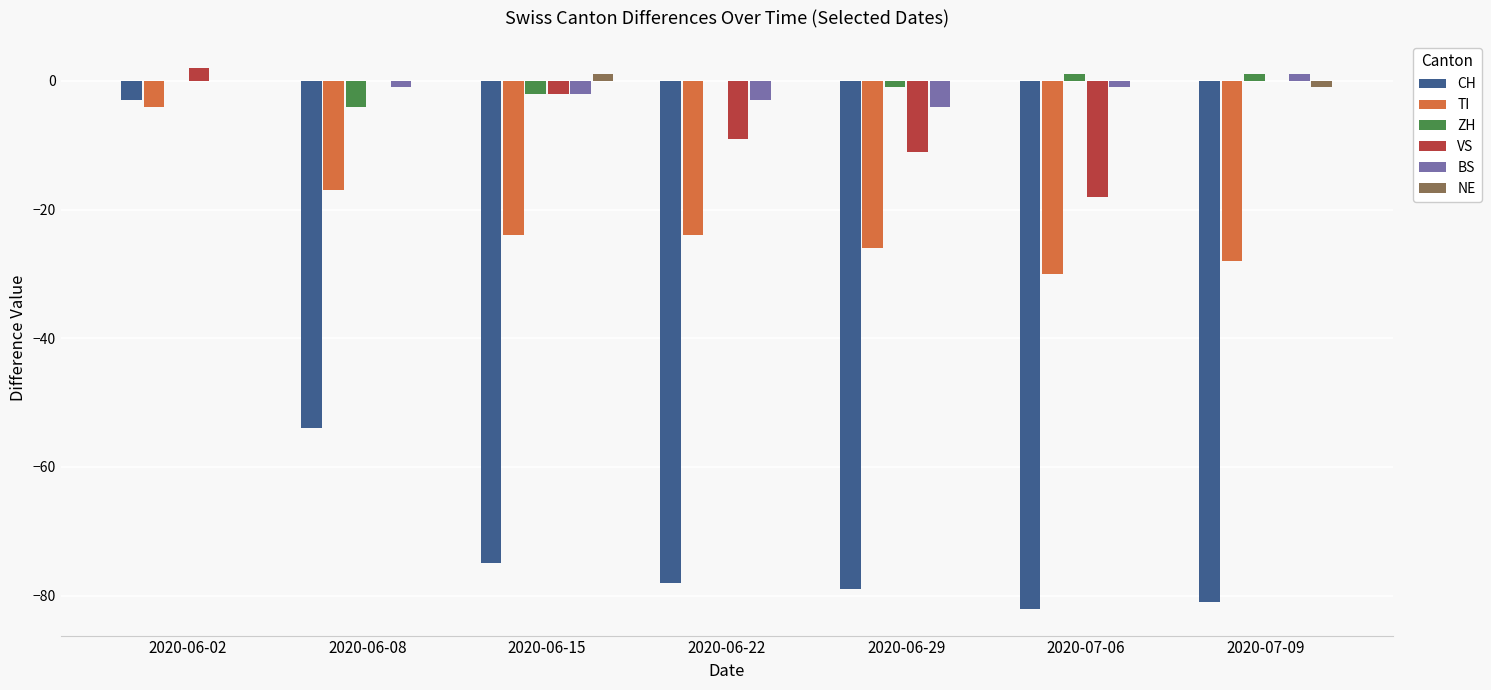

What are all the series names shown in the legend?

CH, TI, ZH, VS, BS, NE